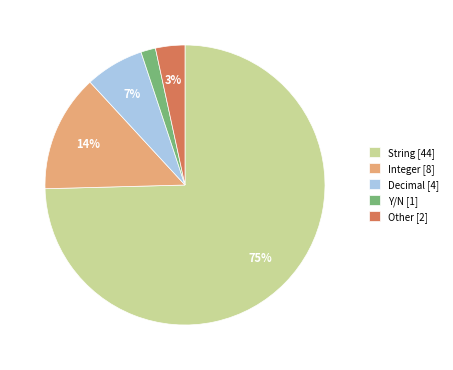

How many slices are in this pie chart?

5